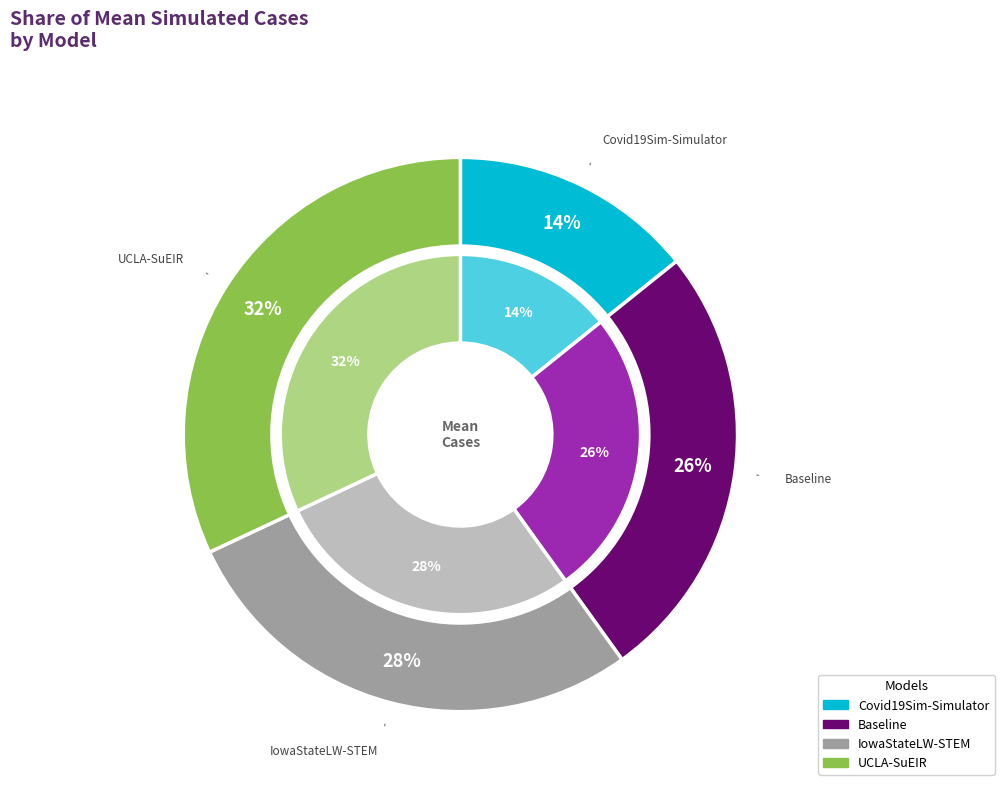

Combined, do Baseline and Covid19Sim-Simulator account for over 50%?

No